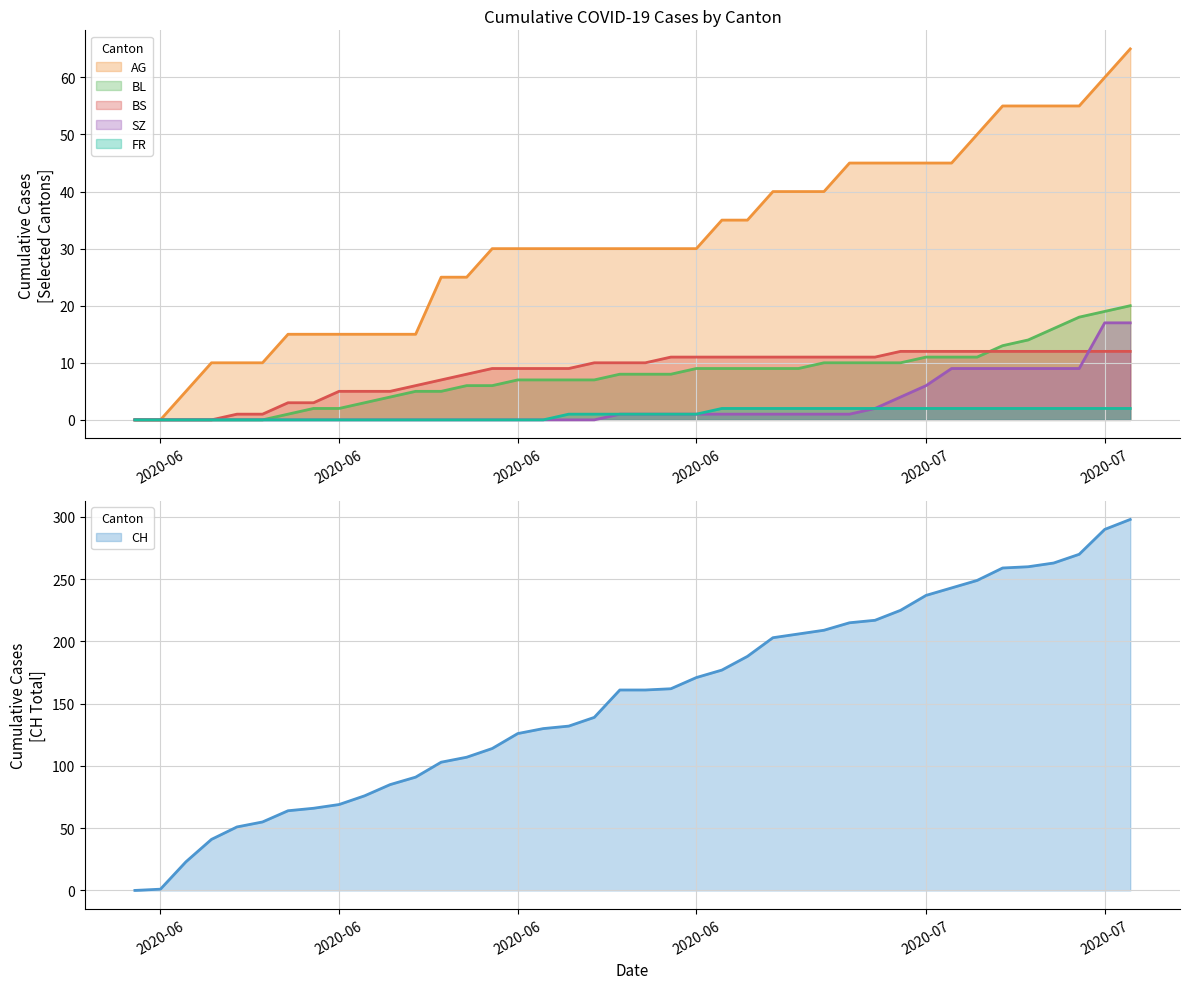

List the labels in order of CH value, smallest first.

0, 1, 2, 3, 4, 5, 6